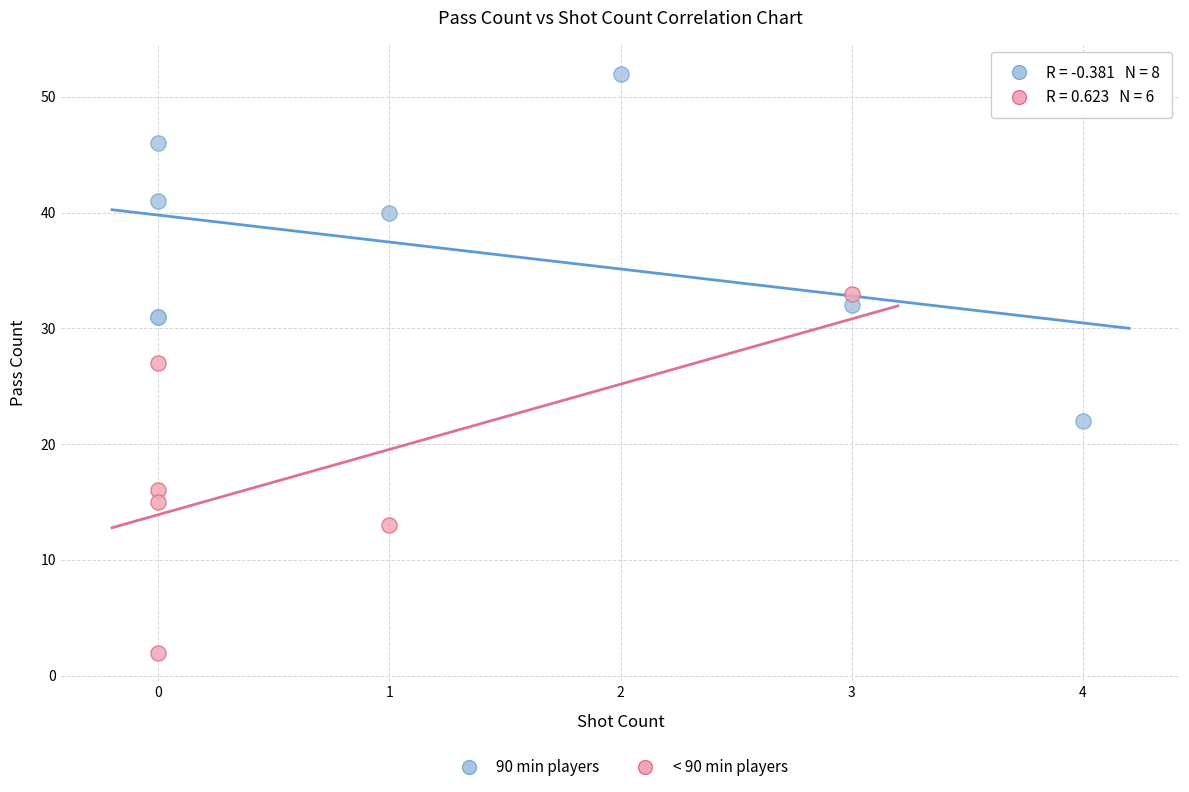

Which series reaches the minimum Y coordinate?

< 90 min players